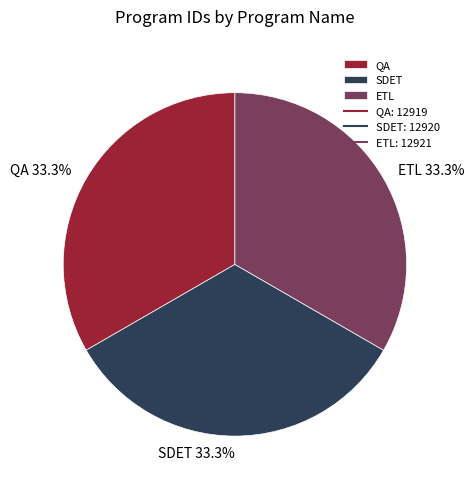

Is it true that ETL is 42% of the pie?

False